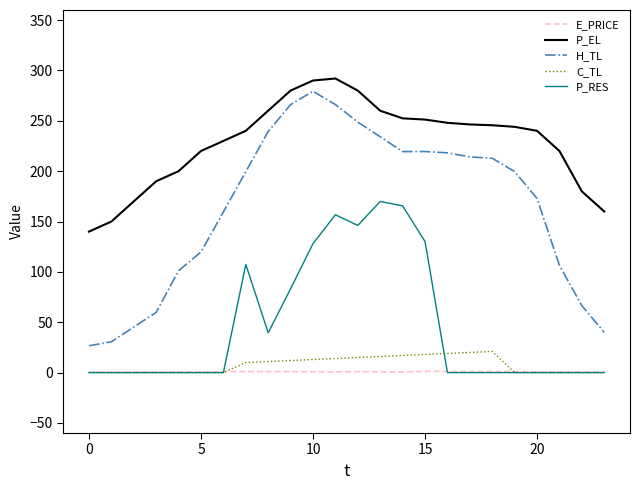

Which series has the widest spread of values?

H_TL